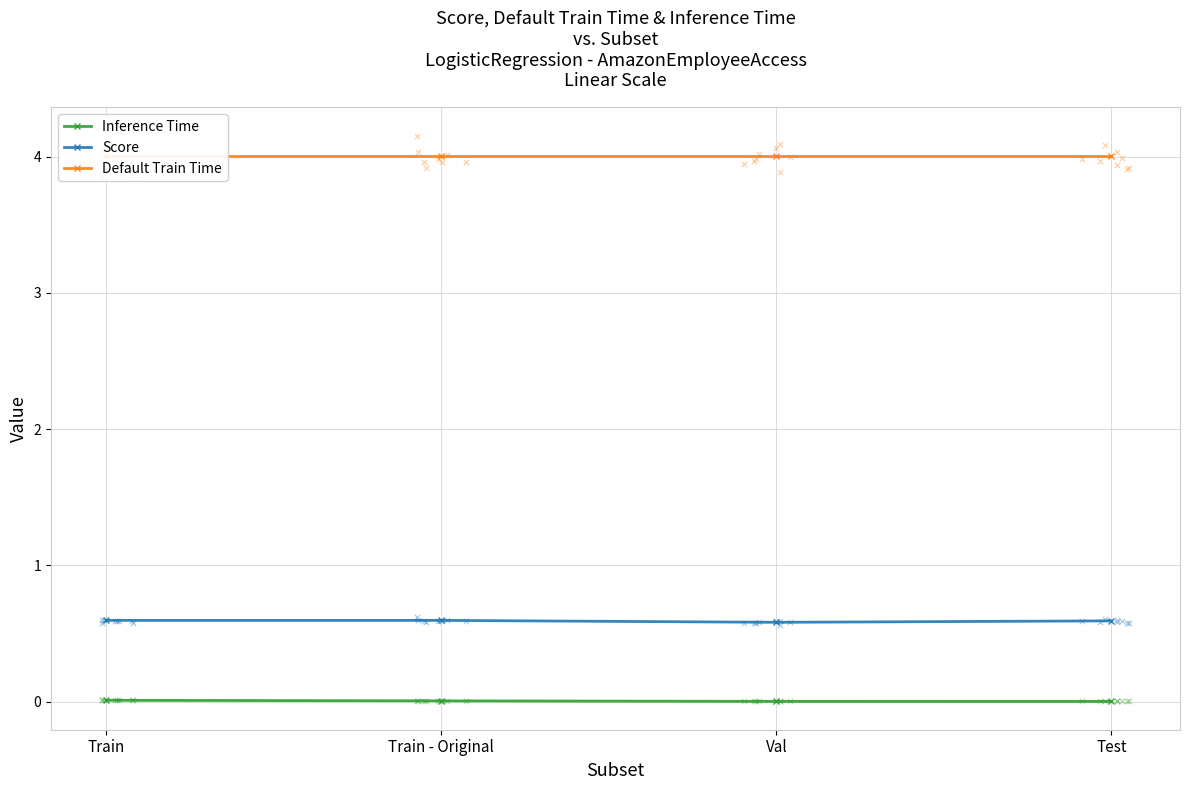

Is the value of Default Train Time at Test greater than the value of Inference Time at Val?

Yes